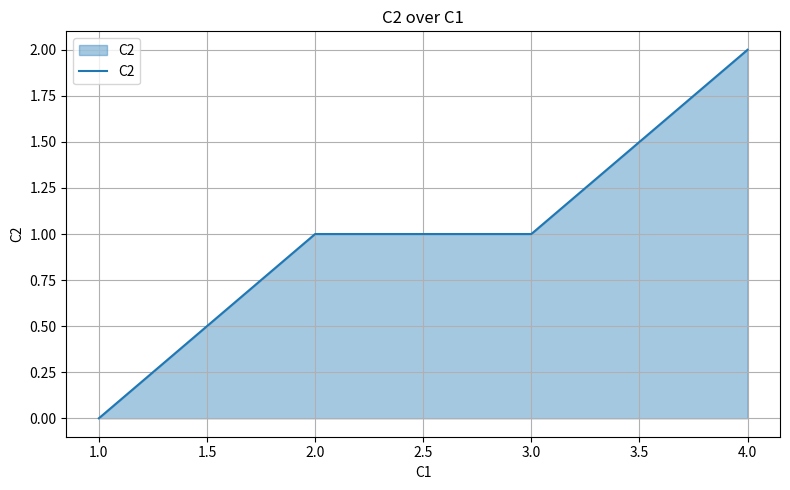

Reading left to right, extract all data points from this chart.

0	1	1	2